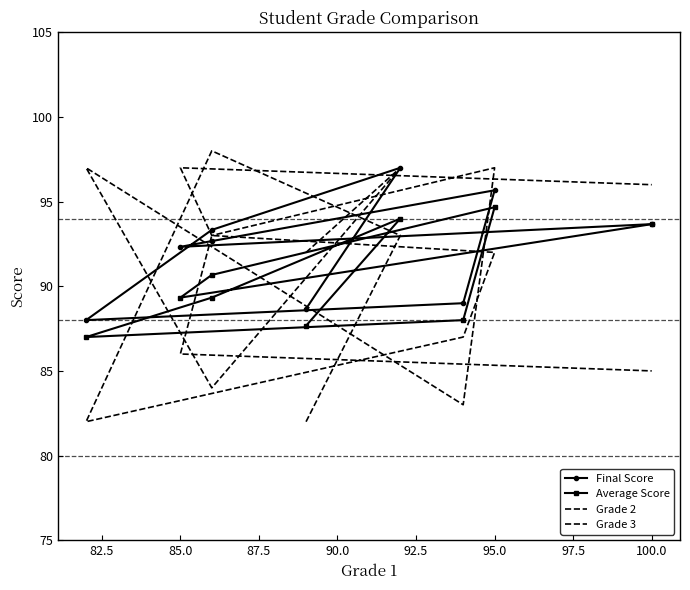

What is the difference between the Grade 2 values at 90.0 and 87.5?

5.0